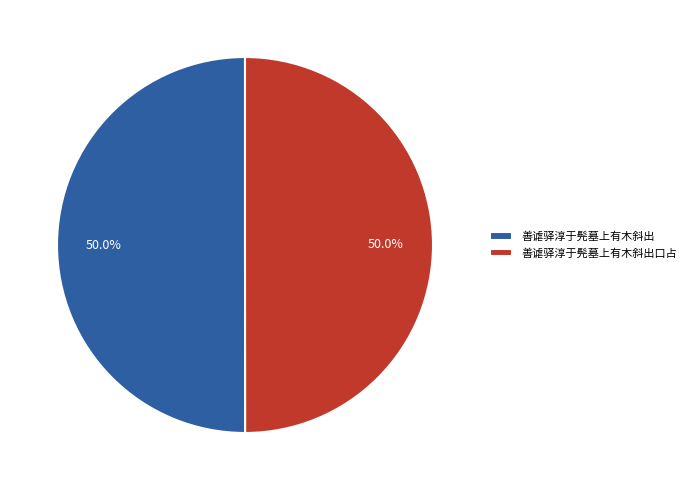

Do 善谑驿淳于髡墓上有木斜出 and 善谑驿淳于髡墓上有木斜出口占 together represent more than half of the pie?

Yes